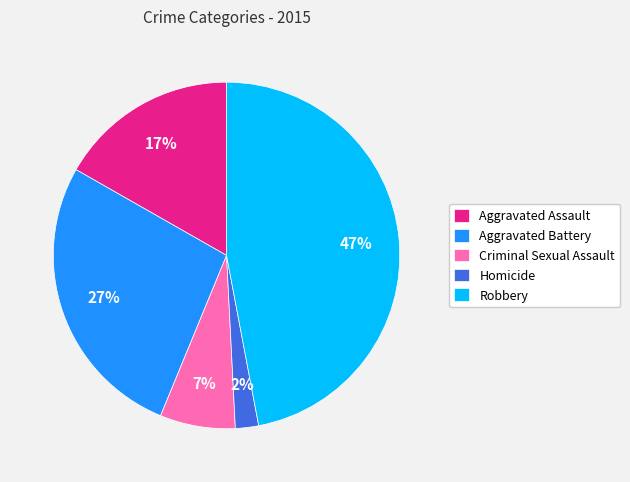

Is the sum of Aggravated Battery and Robbery greater than half?

Yes